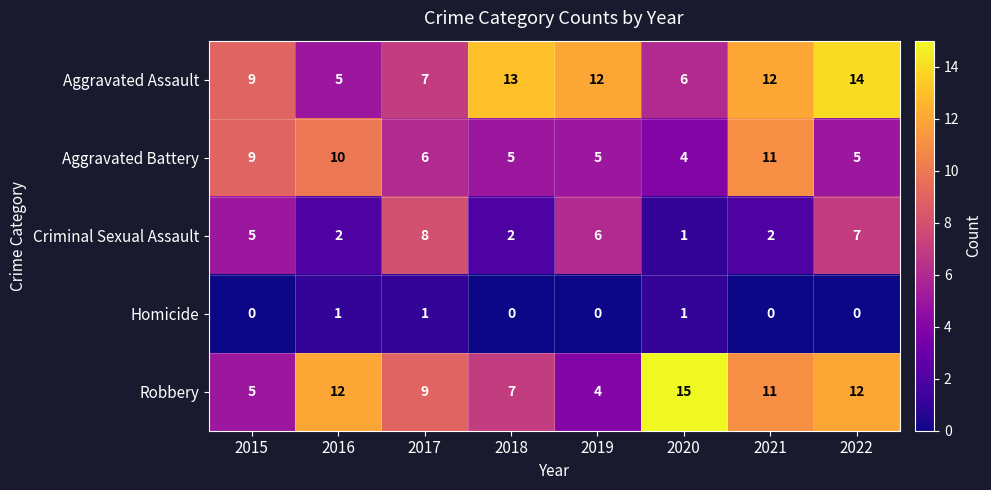

At which category is the sum across all series the highest?

2022